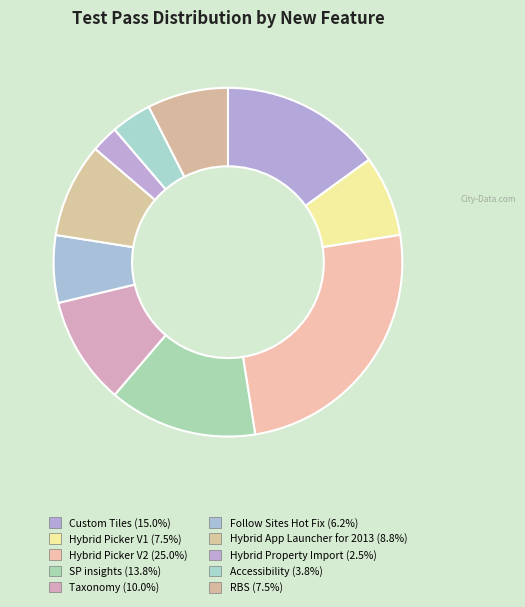

What percentage is the RBS slice, to the nearest percent?

8%